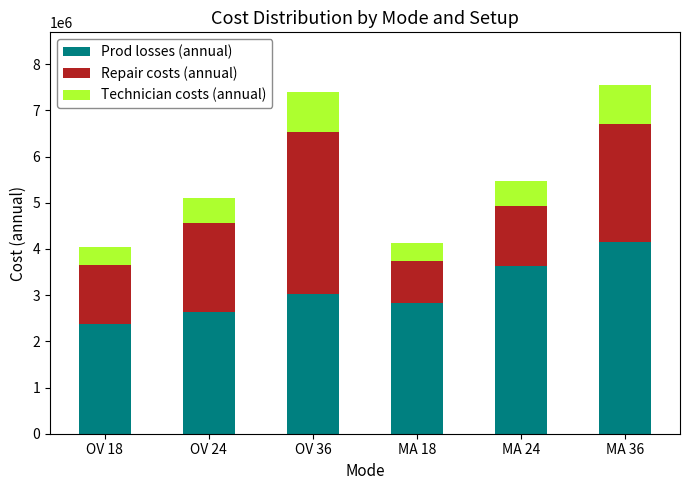

The Prod losses (annual) series shows 1488449.8 at OV 24. True or false?

False